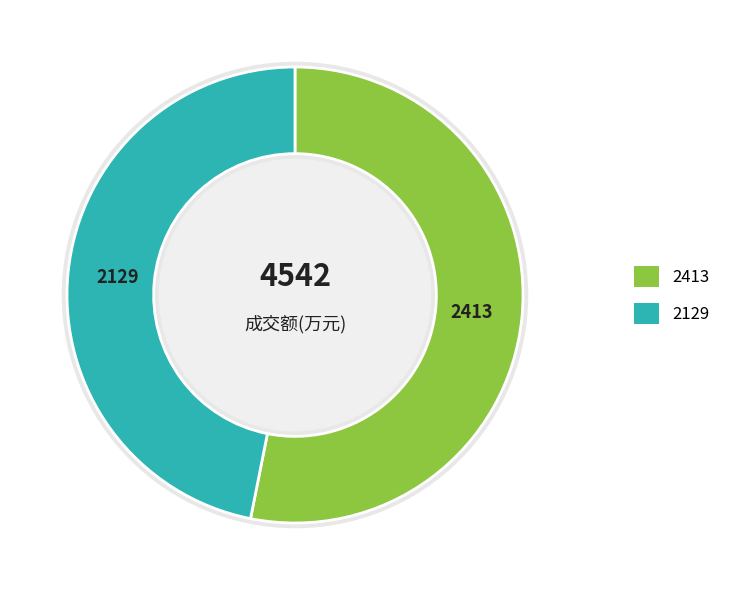

Which slice represents more than half of the pie?

2413